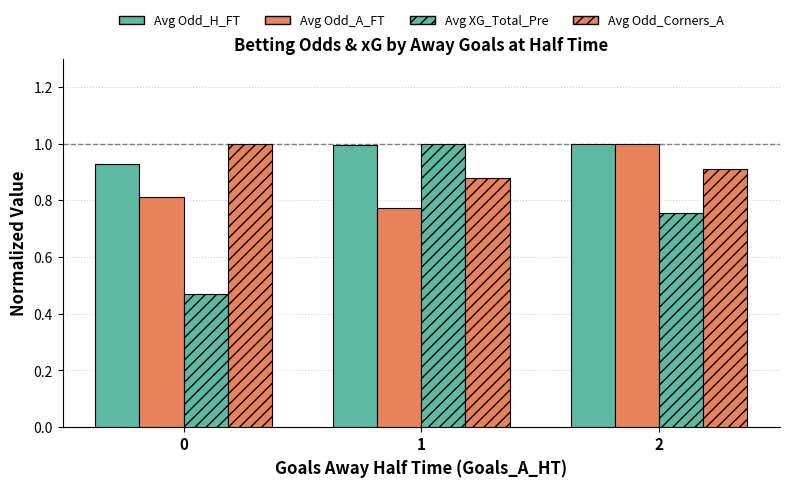

How many categories are shown in the chart?

3